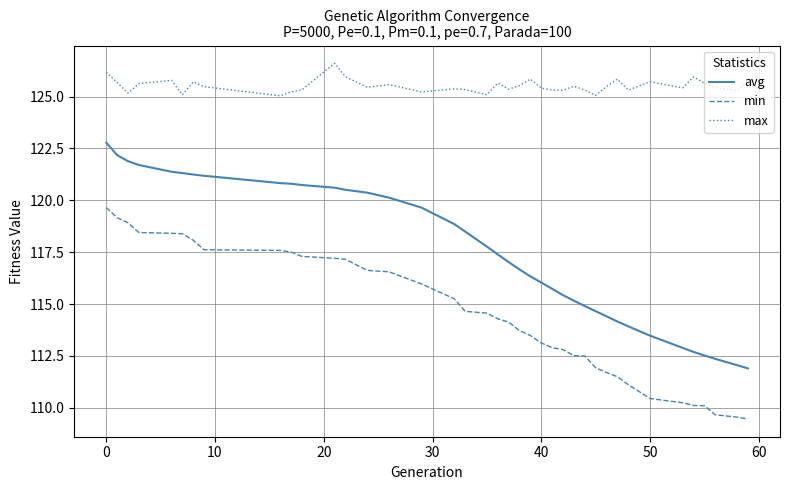

How many lines are shown in the chart?

3